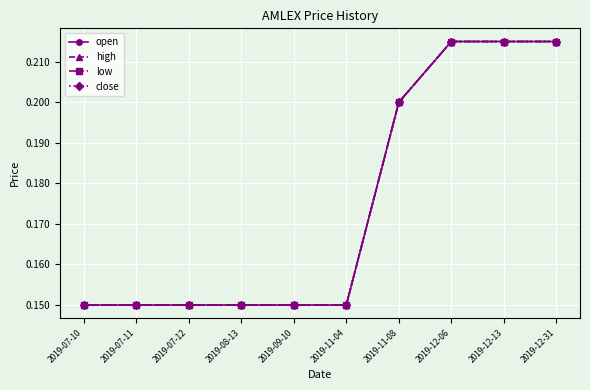

True or false: close has a value of 0.3 at 2019-11-08.

False